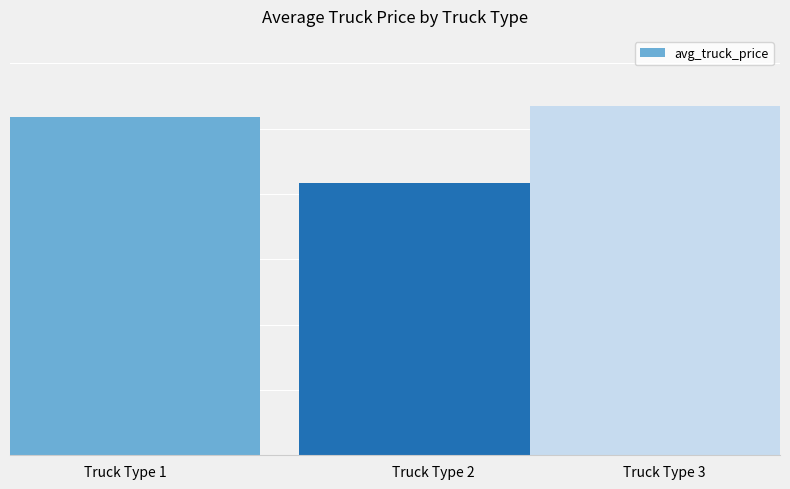

Does the chart contain stacked bars?

No